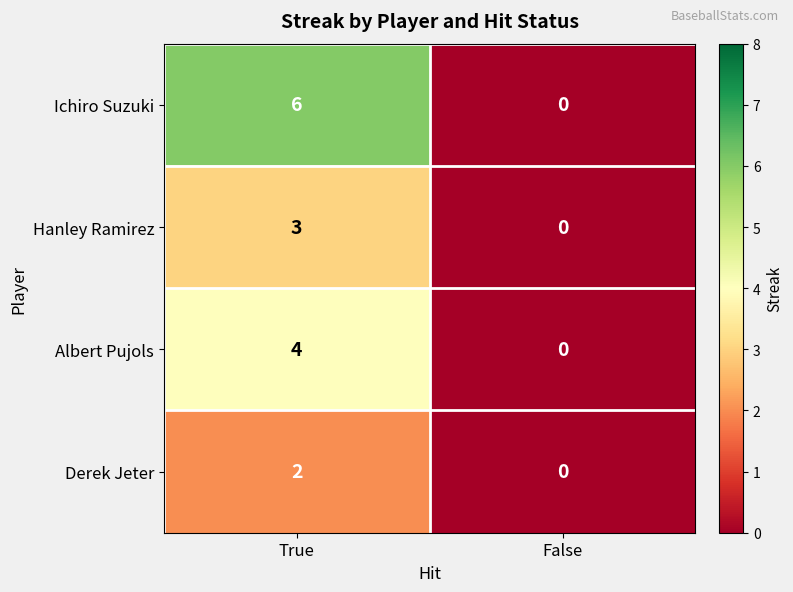

The value of Ichiro Suzuki at False is 0. True or false?

True